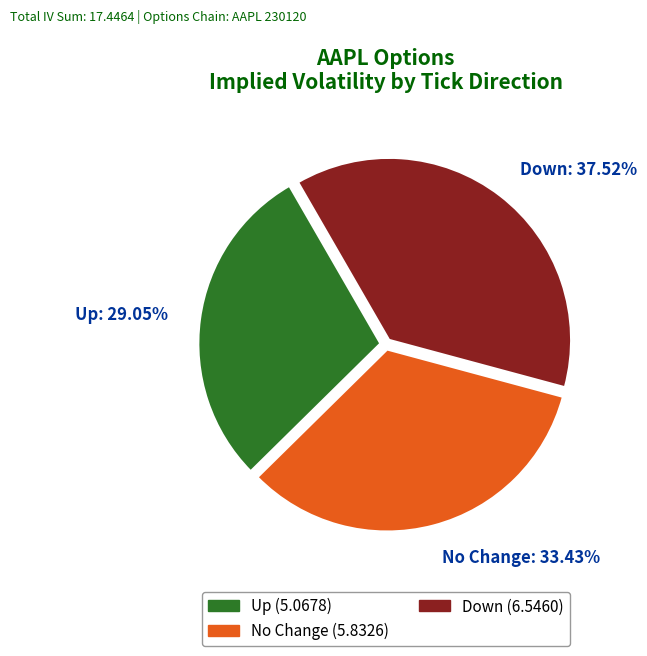

Is Down: 37.52% the majority of the pie?

No